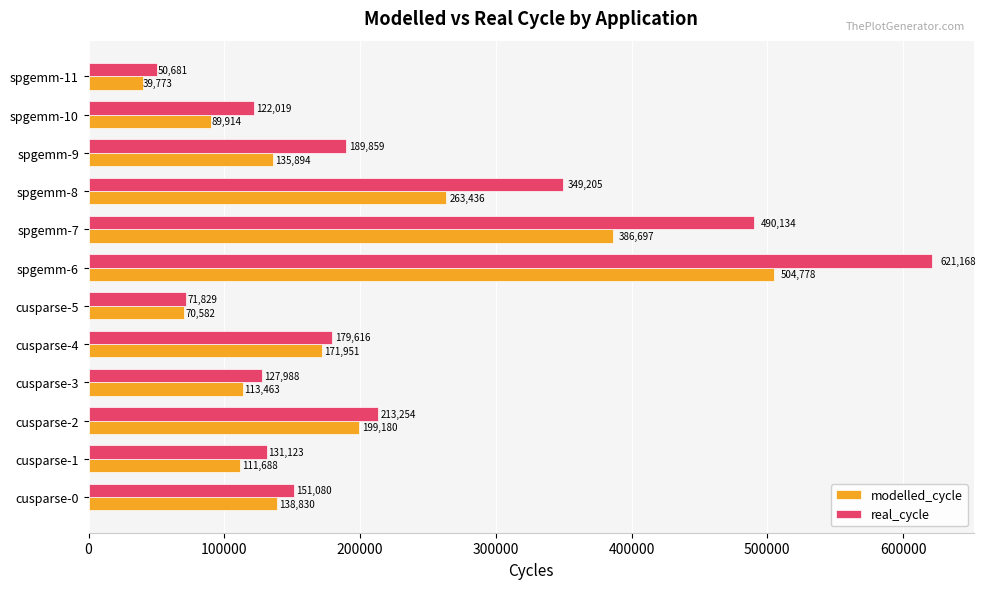

At spgemm-6, list the series in order from smallest to largest.

modelled_cycle, real_cycle